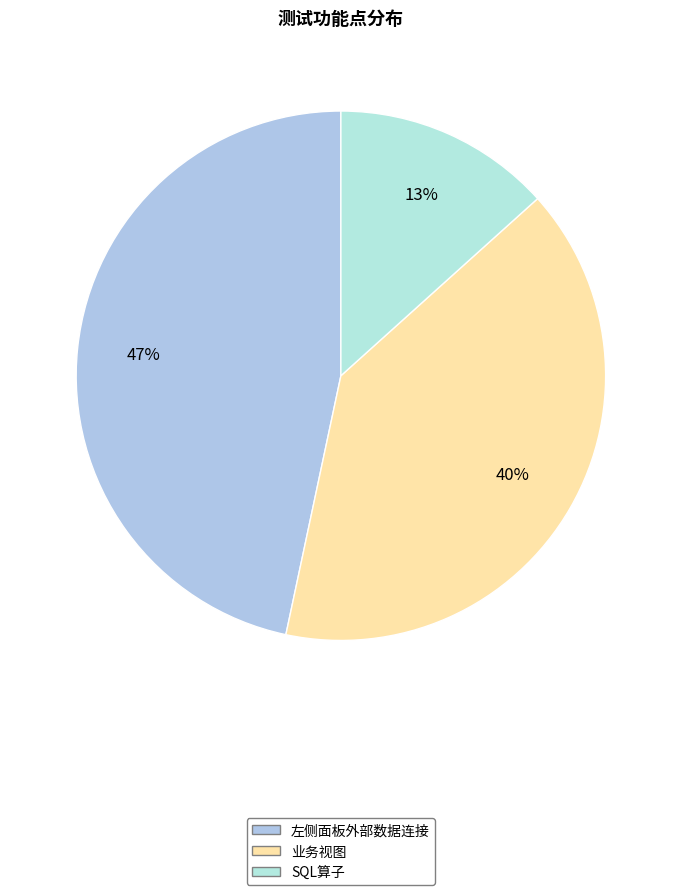

Is it true that SQL算子 is 21% of the pie?

False